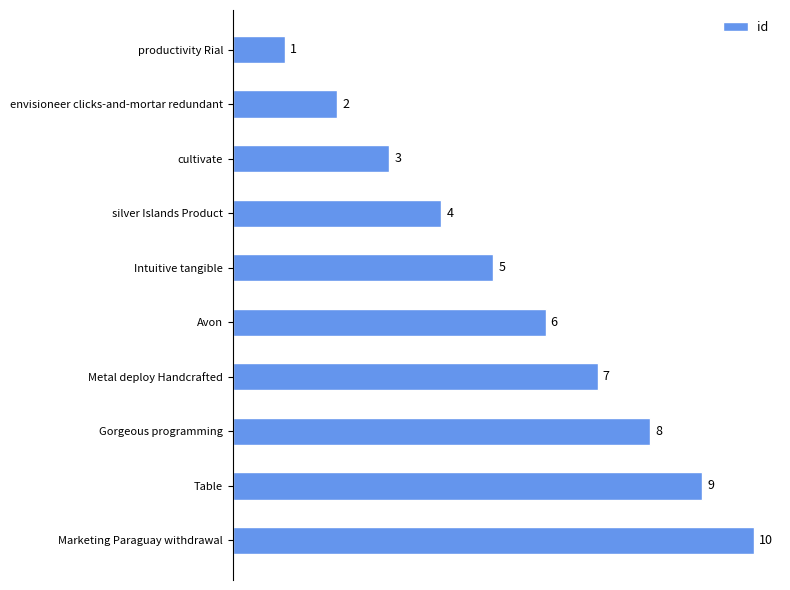

Are the bars horizontal?

Yes